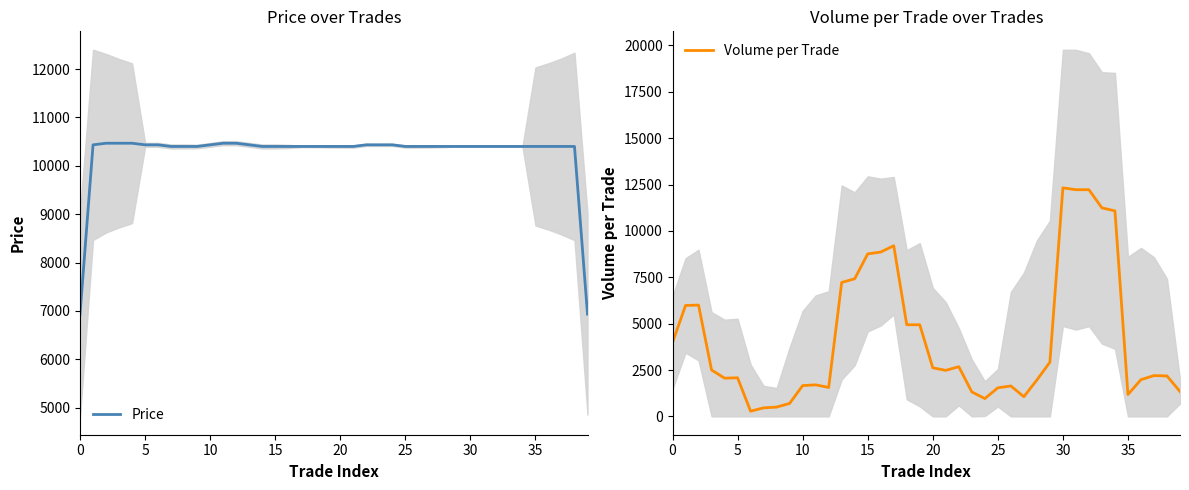

What is the sum of all Volume per Trade values?

167943.0